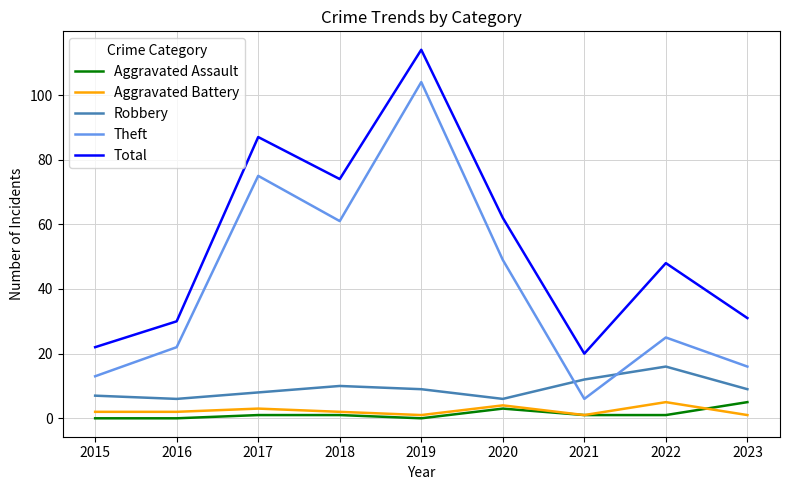

True or false: Total has a value of 30 at 2015.

False